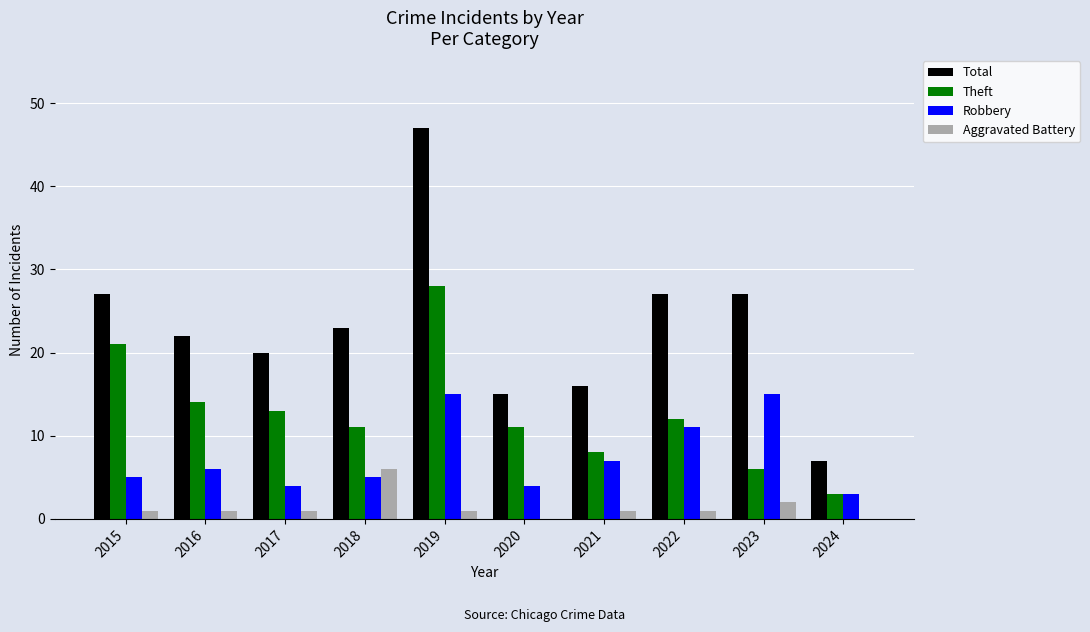

What is the greatest value displayed?

47